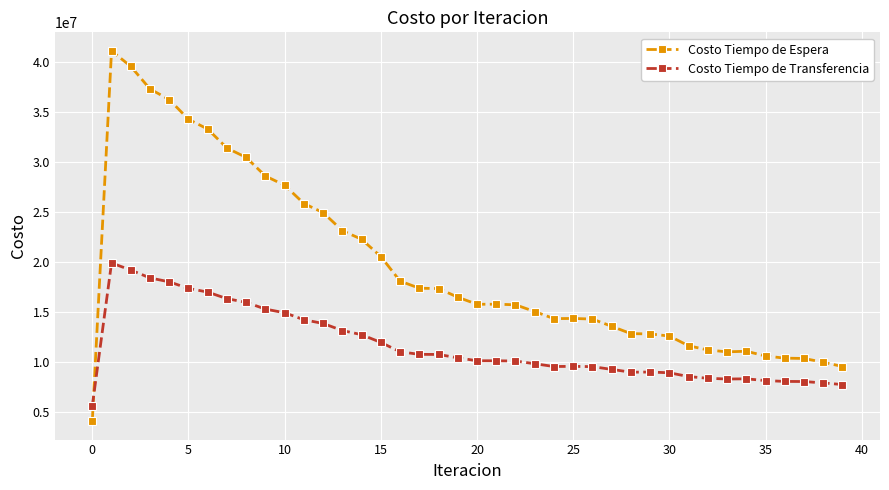

What is the difference between the maximum and minimum values in the Costo Tiempo de Espera series?

37008836.3